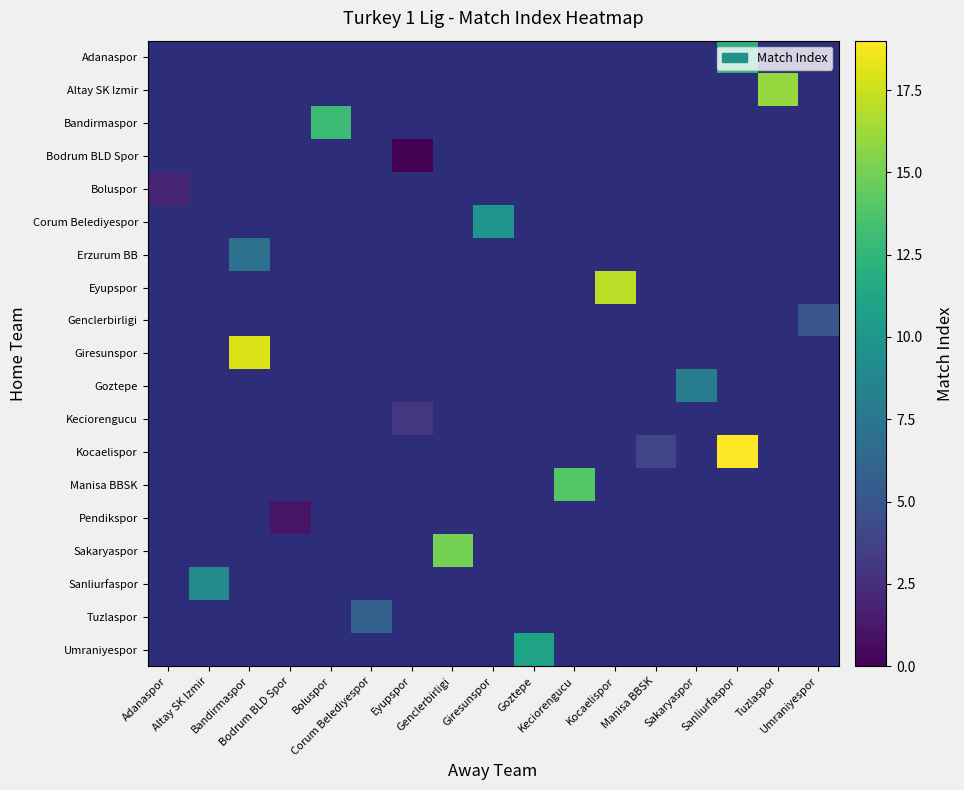

Which category has the lowest value across all series?

Eyupspor